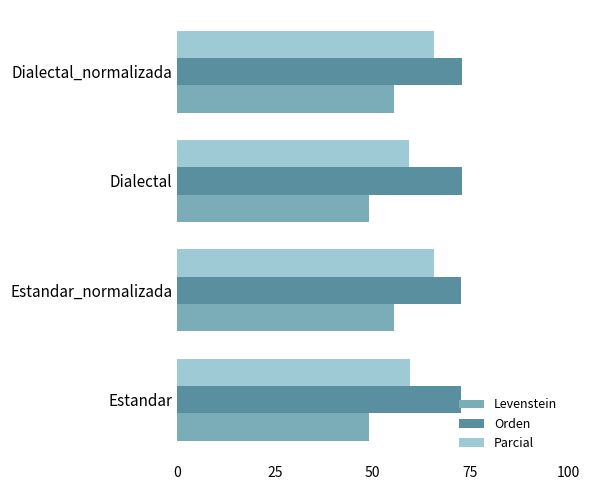

How many categories are shown in the chart?

4